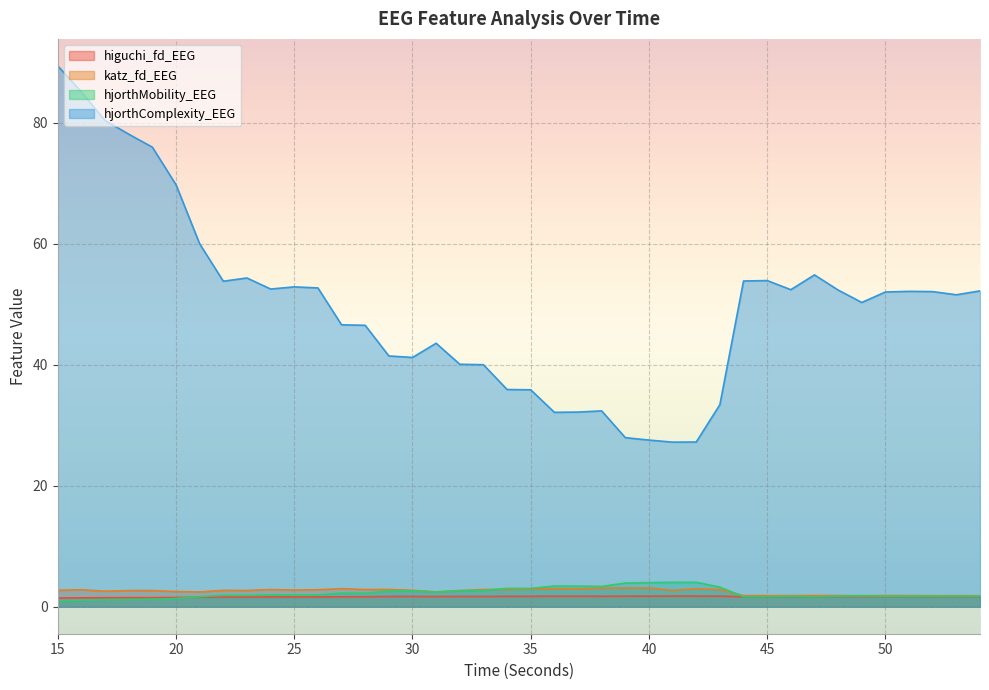

How many data points does each series have?

40